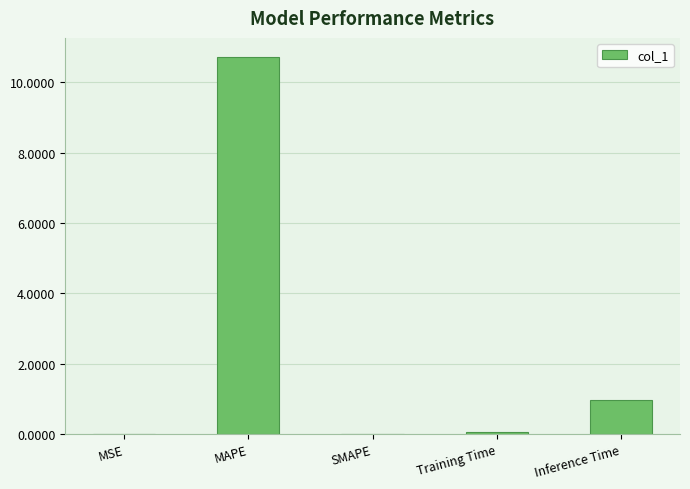

Count the number of data series in this chart.

1